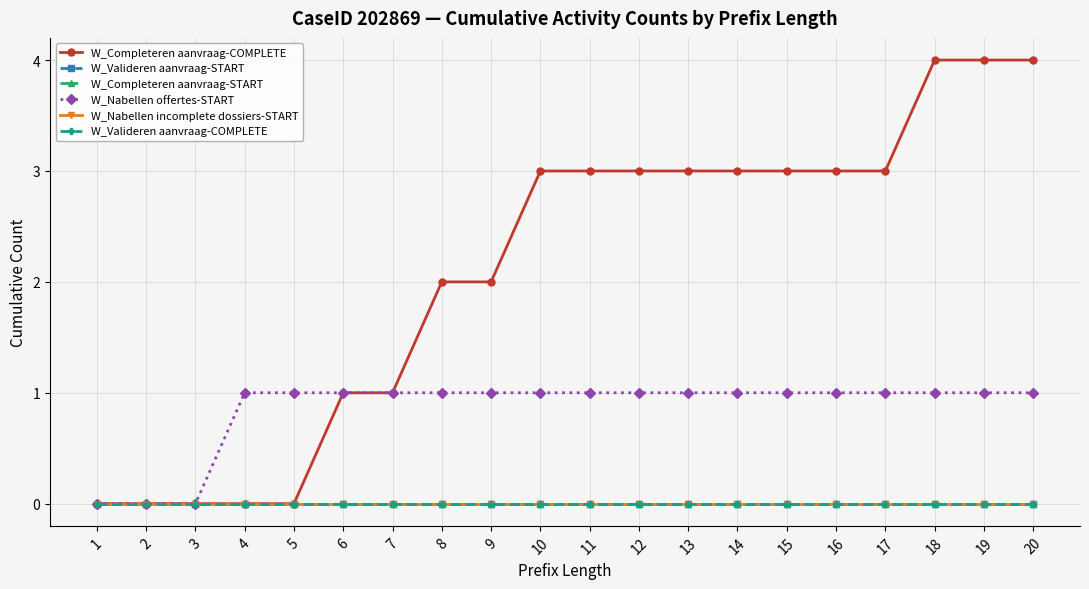

Between 18 and 19, which series saw the biggest shift?

W_Completeren aanvraag-COMPLETE